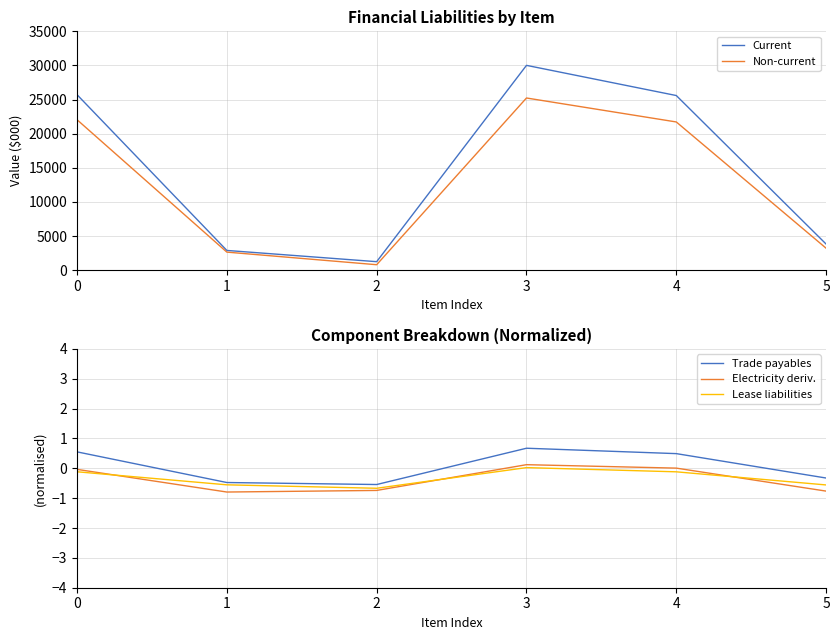

At how many categories does at least one series exceed 27274?

1